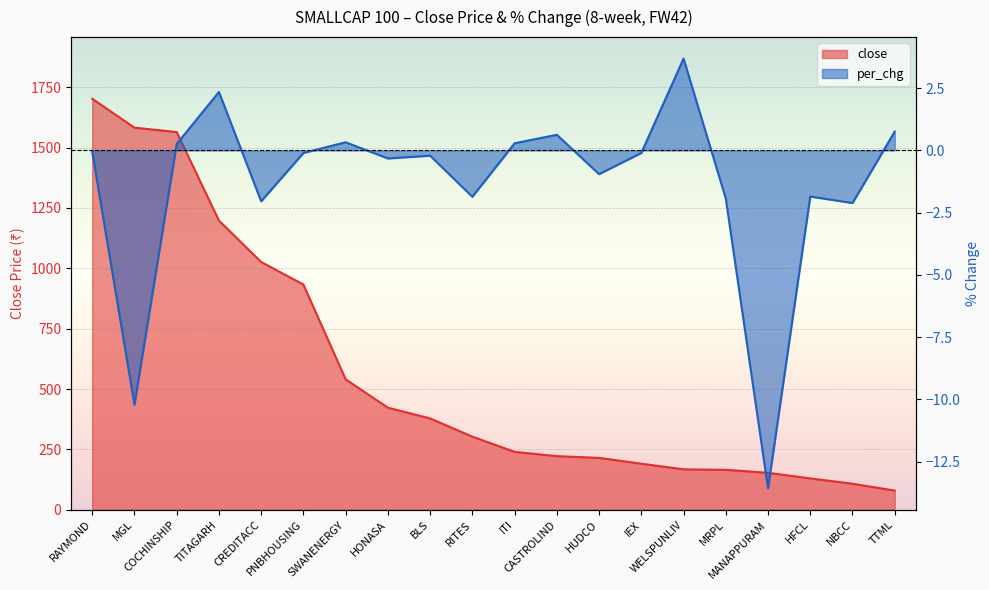

What is the approximate value of close at CREDITACC?

1026.0